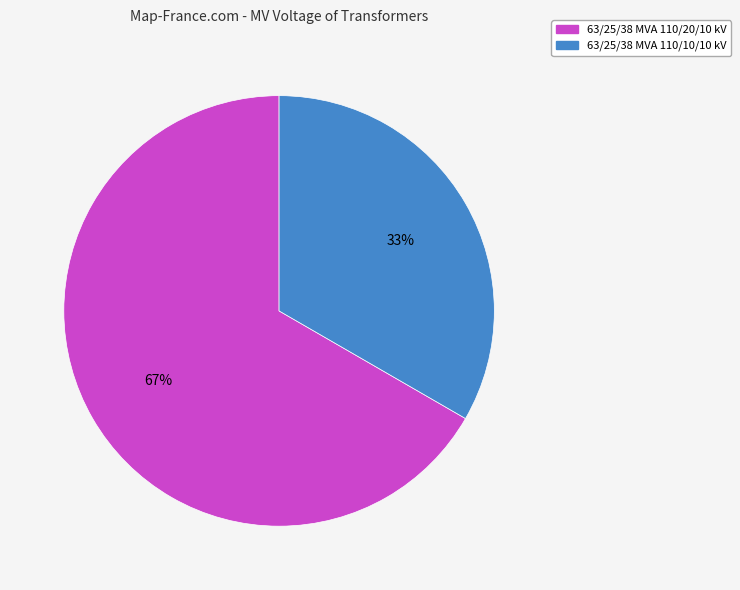

To the nearest percent, what is the combined percentage of 63/25/38 MVA 110/10/10 kV and 63/25/38 MVA 110/20/10 kV?

100%